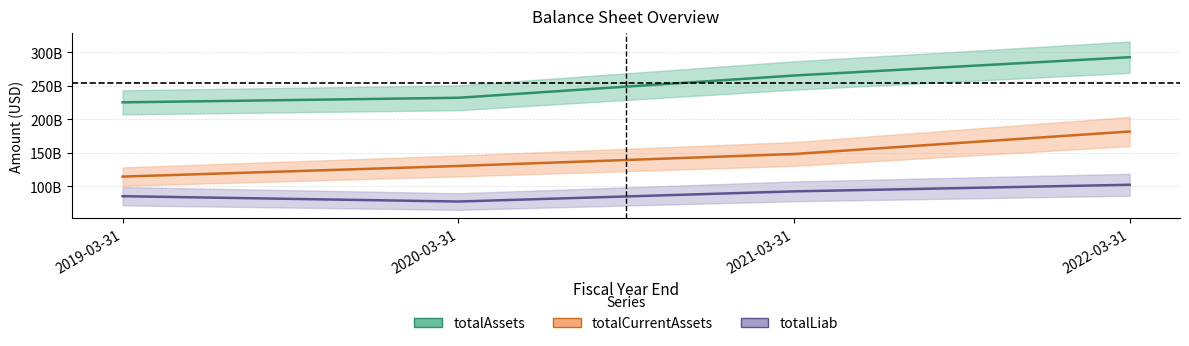

Count the totalCurrentAssets values in the range 130370000000 to 181856000000.

3